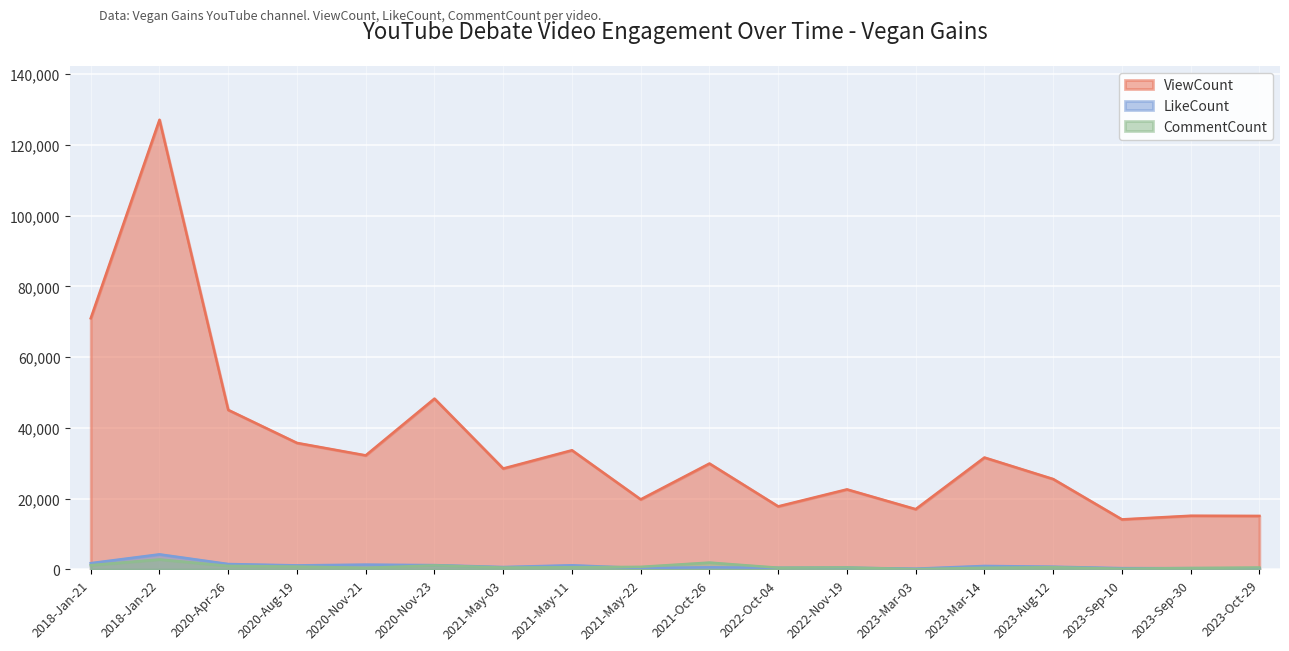

The value of ViewCount at 2023-Mar-03 is 25266. True or false?

False